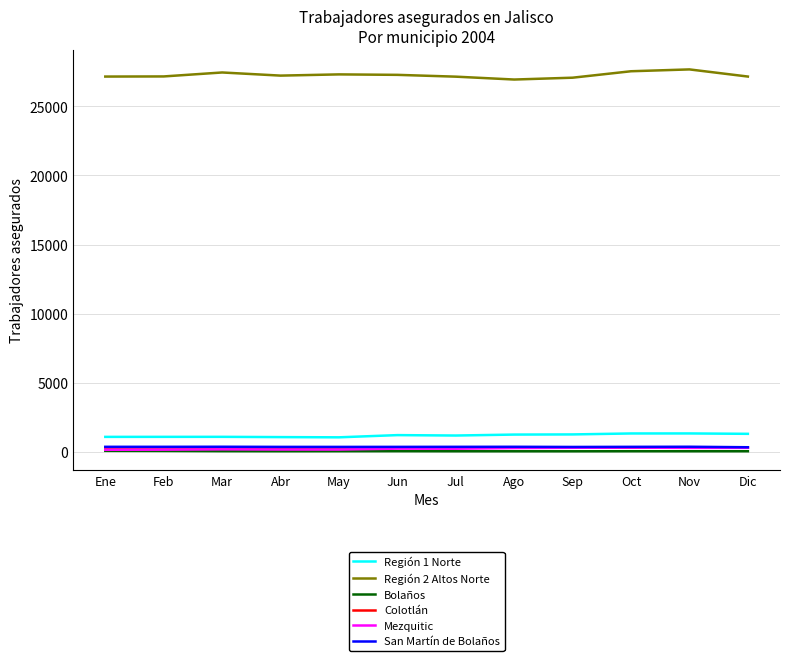

True or false: Región 2 Altos Norte has a value of 37003 at Jun.

False